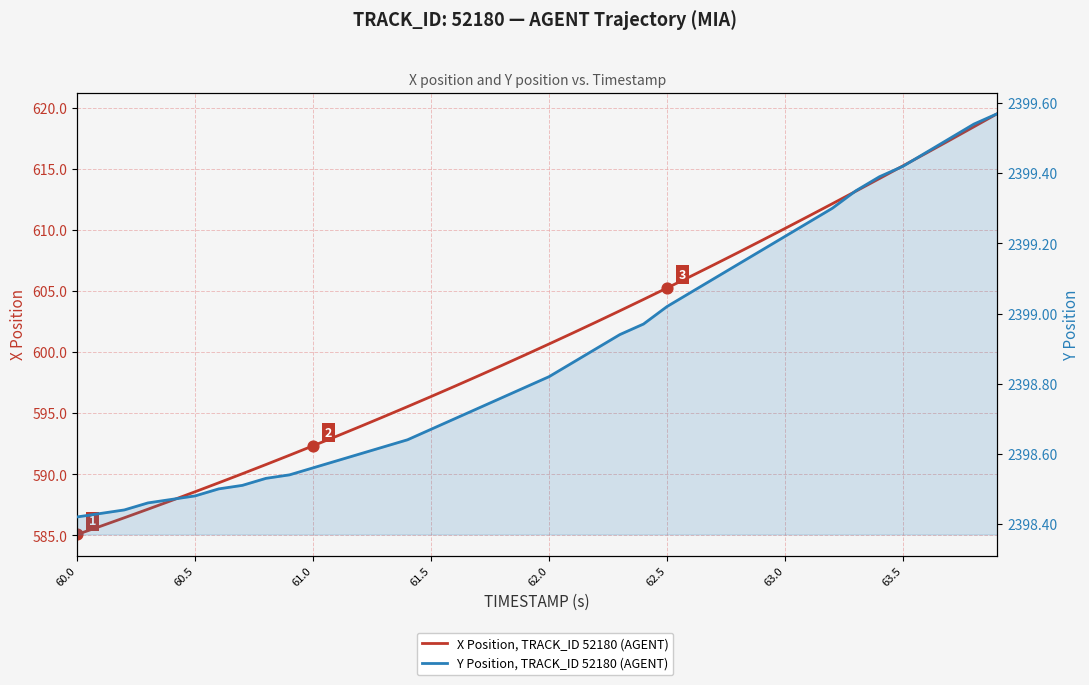

What are all the series names shown in the legend?

X Position, TRACK_ID 52180 (AGENT), Y Position, TRACK_ID 52180 (AGENT)